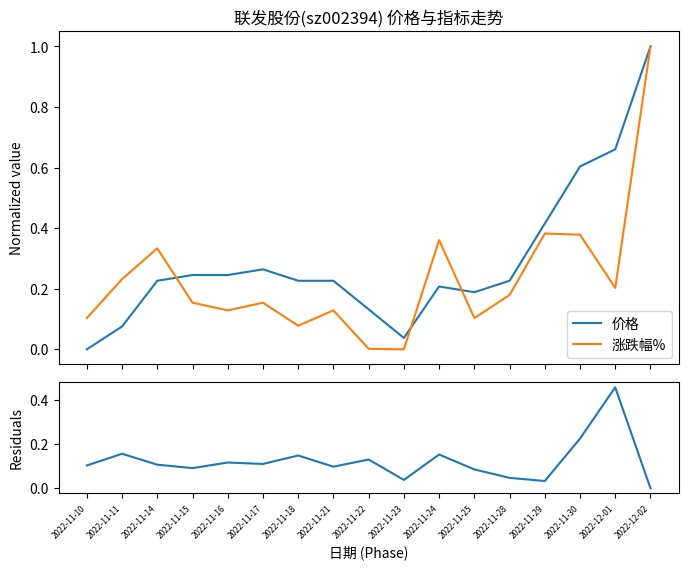

What is the maximum value shown in the chart?

1.0